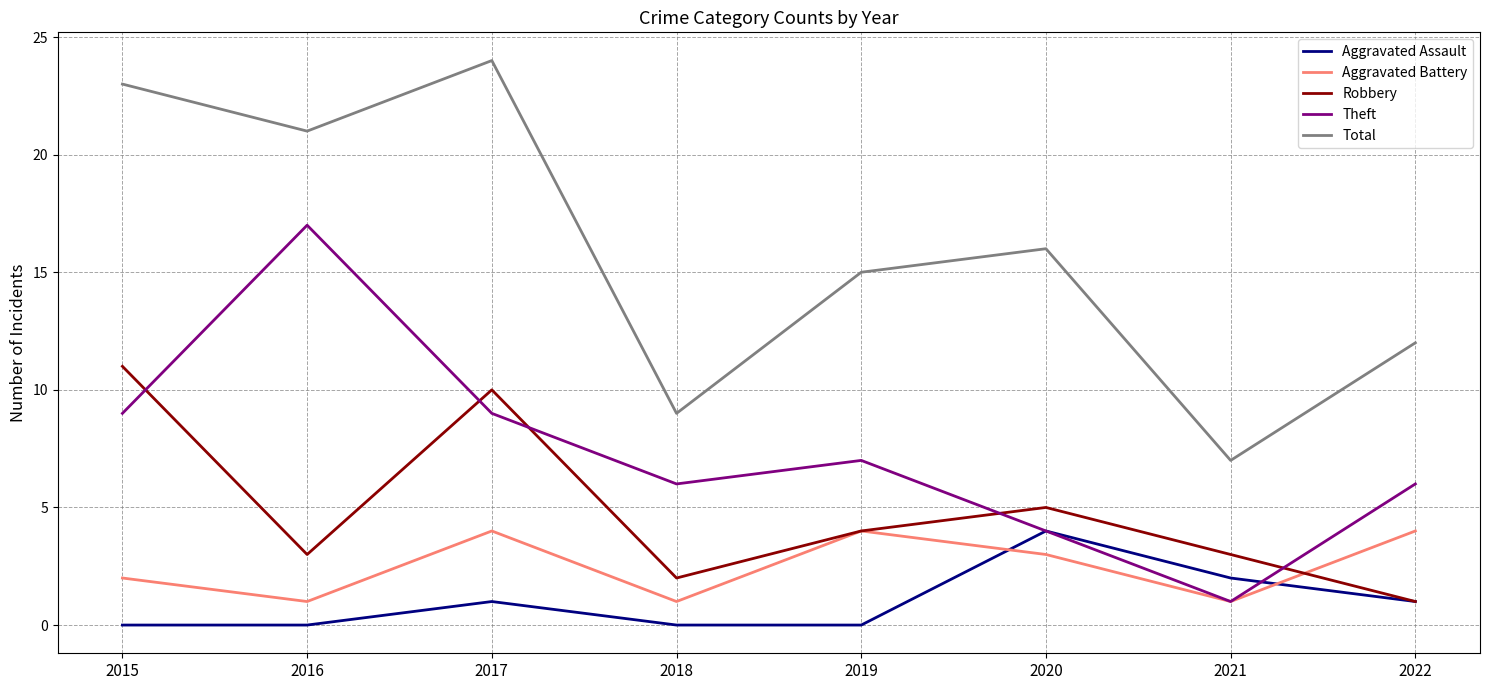

Which series has the largest total across all categories?

Total